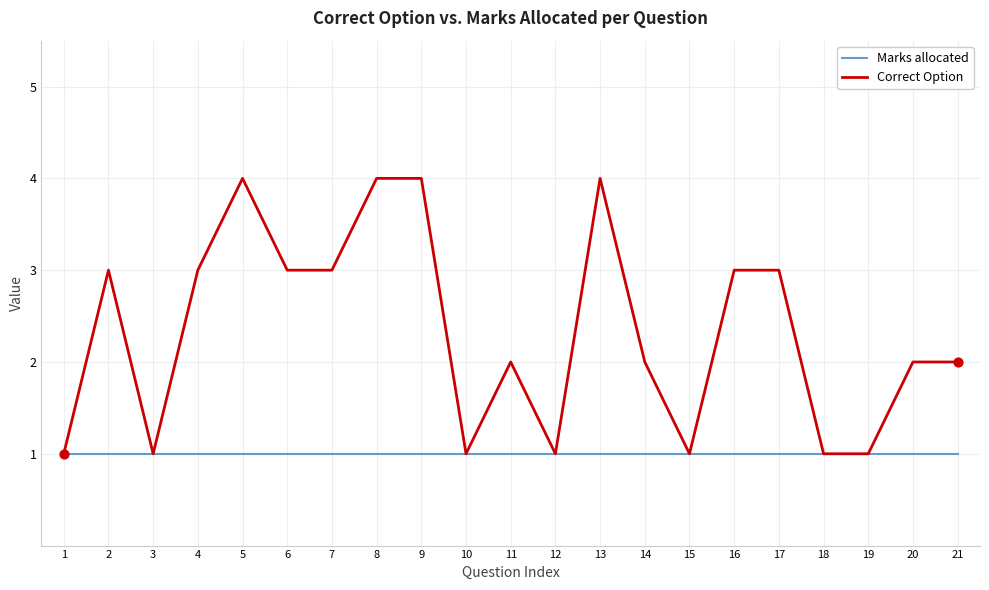

Is the value of Marks allocated at 8 greater than the value of Correct Option at 8?

No